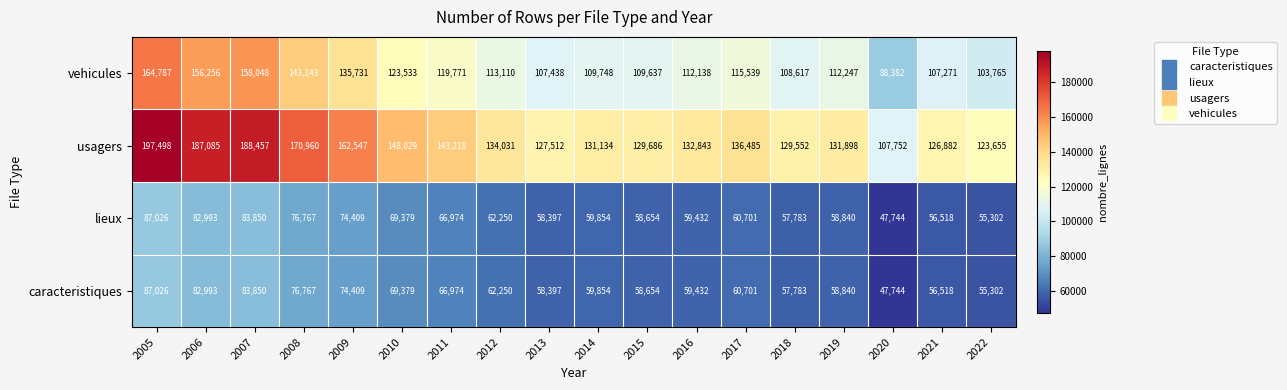

True or false: vehicules has a value of 88382 at 2020.

True